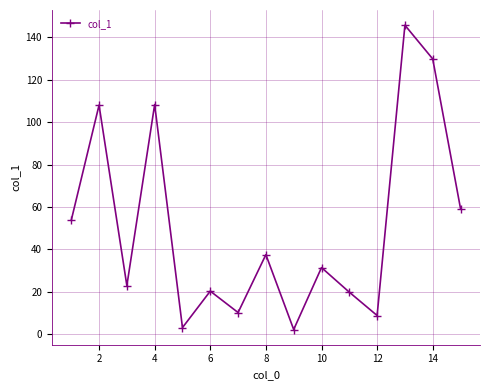

Is this an area chart (filled region under the line)?

No